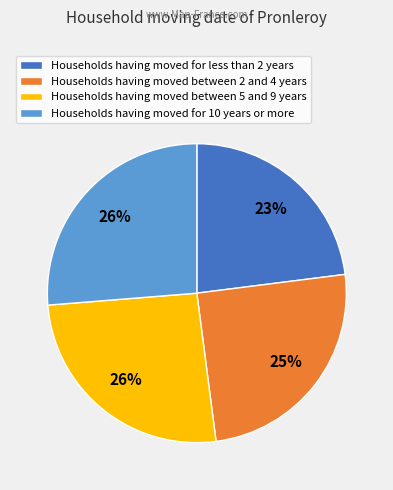

To the nearest percent, what is the average slice percentage?

25%